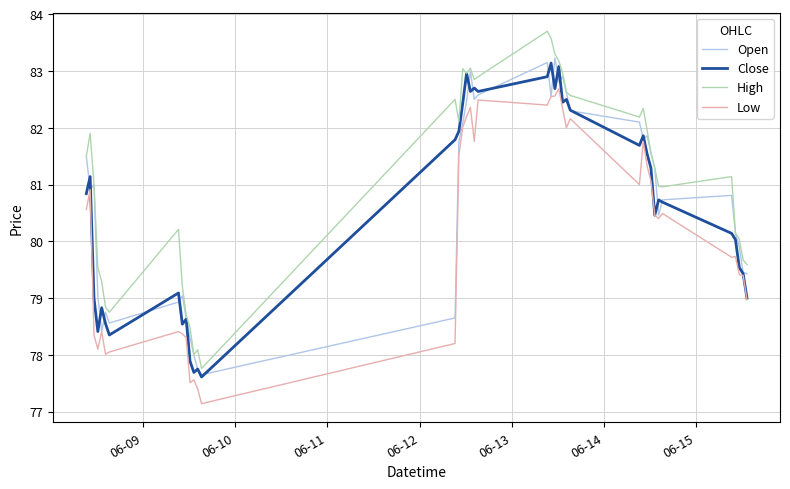

In Close, how many points are higher than both neighbors (excluding endpoints)?

12